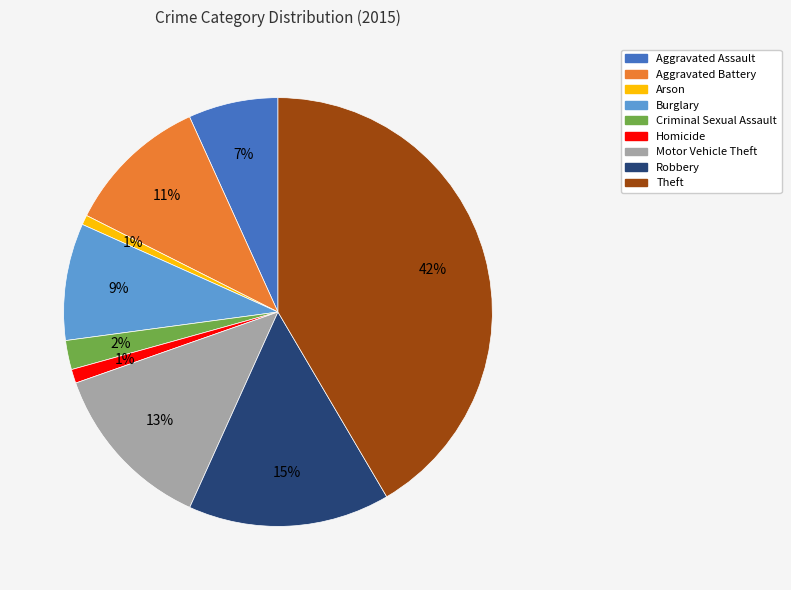

To the nearest percent, what is the difference between the Robbery and Homicide slice percentages?

14%